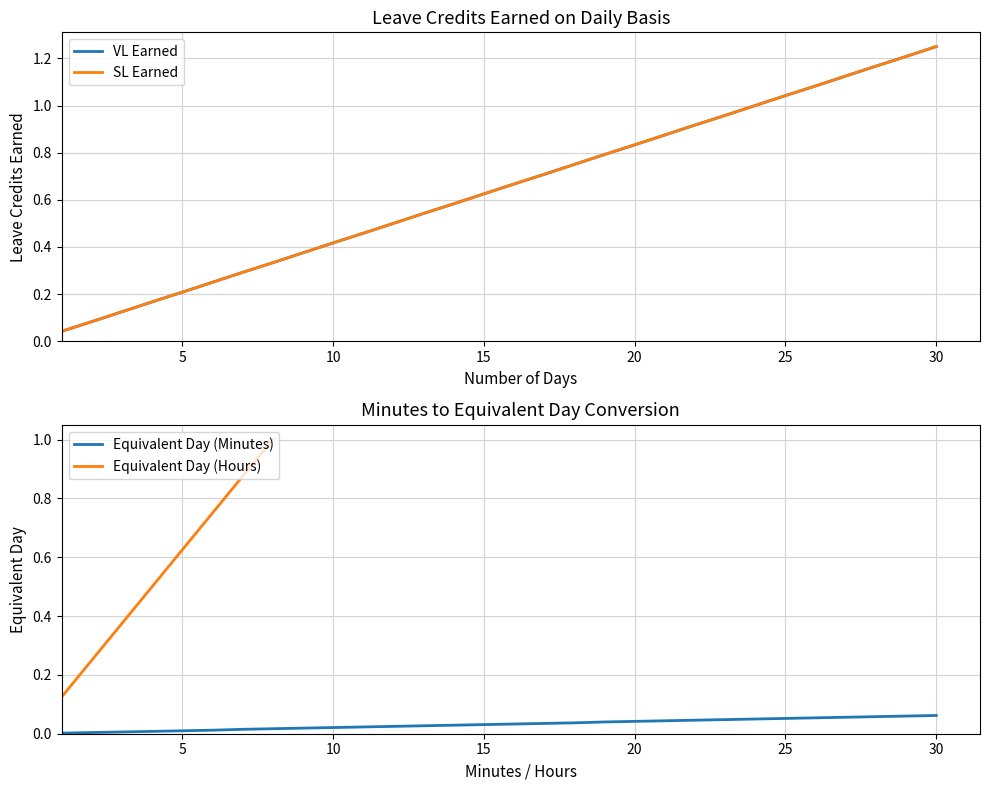

Reading right to left, extract all data points from this chart.

VL Earned: 1.2	1.2	1.2	1.1	1.1	1.0	1.0	1.0	0.9	0.9	0.8	0.8	0.8	0.7	0.7	0.6	0.6	0.5	0.5	0.5	0.4	0.4	0.3	0.3	0.2	0.2	0.2	0.1	0.1	0.0
SL Earned: 1.2	1.2	1.2	1.1	1.1	1.0	1.0	1.0	0.9	0.9	0.8	0.8	0.8	0.7	0.7	0.6	0.6	0.5	0.5	0.5	0.4	0.4	0.3	0.3	0.2	0.2	0.2	0.1	0.1	0.0